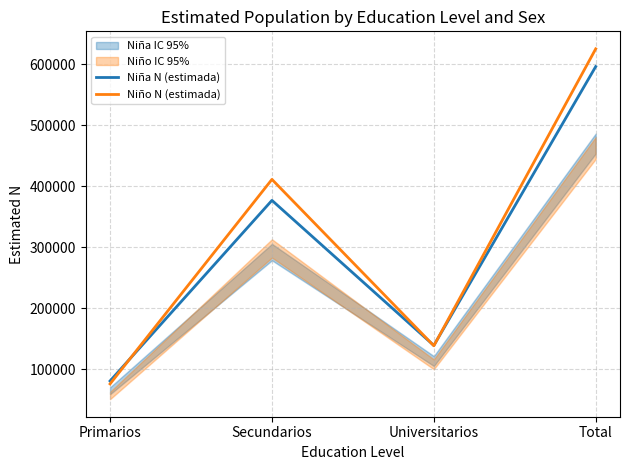

Reading right to left, extract all data points from this chart.

Niña N (estimada): 596188	138876	376741	80571
Niño N (estimada): 625225	138318	411135	75773